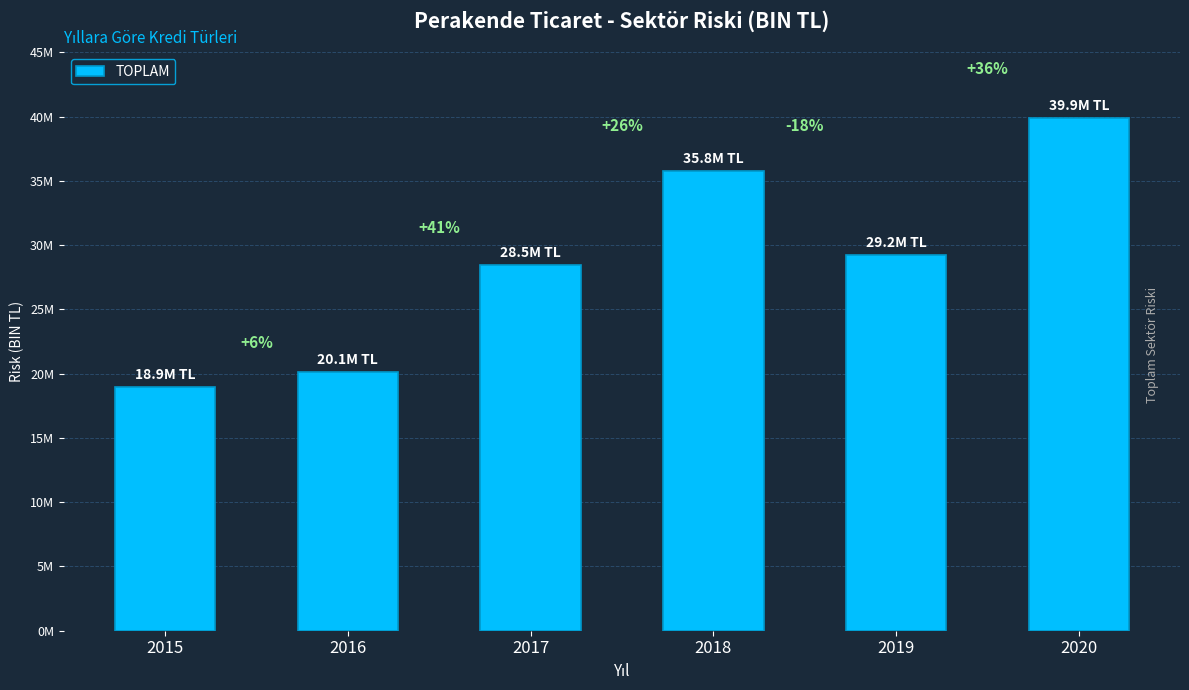

What is the maximum value shown in the chart?

39899869.1